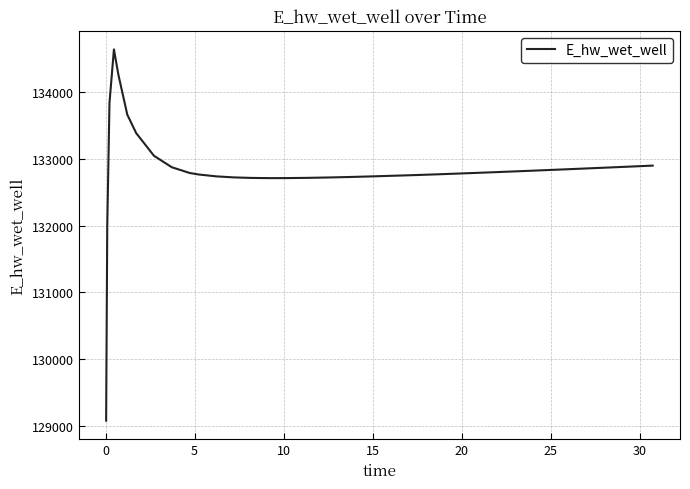

What is the maximum value shown in the chart?

134646.7